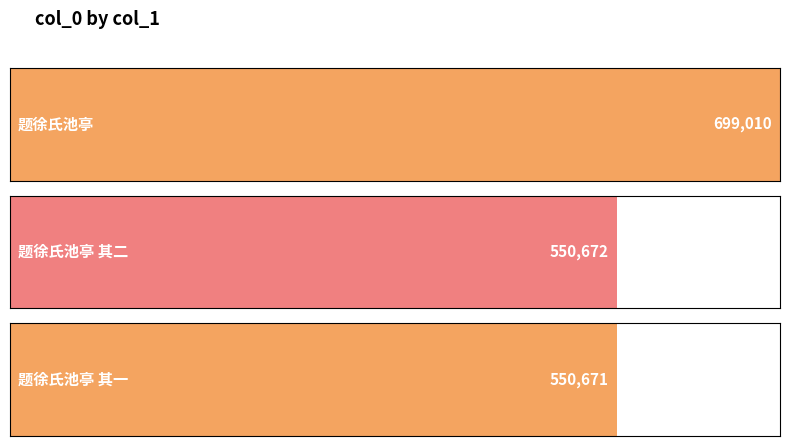

What is the value of the 2nd bar from the left?

550672